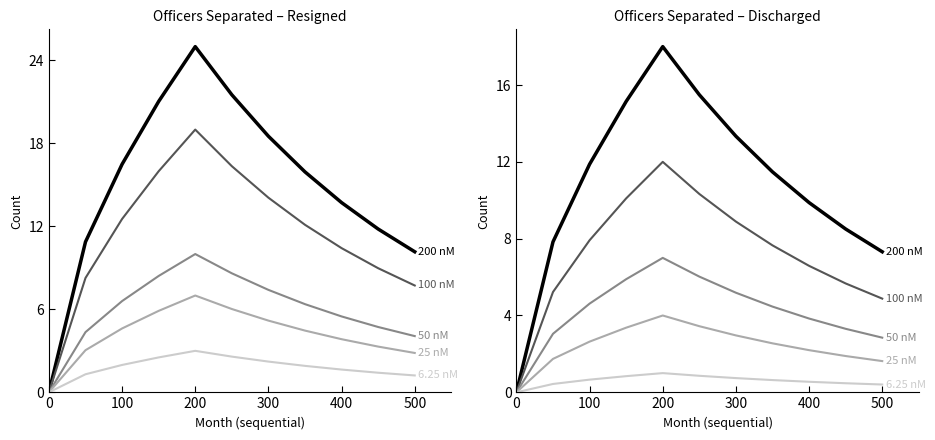

How many values in the 200 nM series are below 11?

5